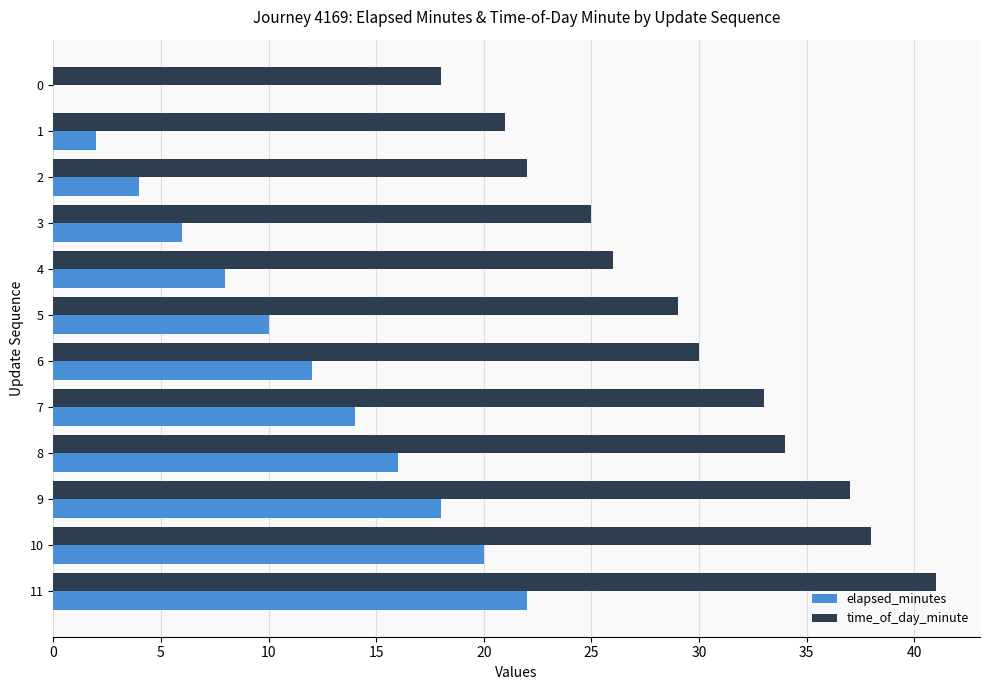

Which series has the largest total across all categories?

time_of_day_minute